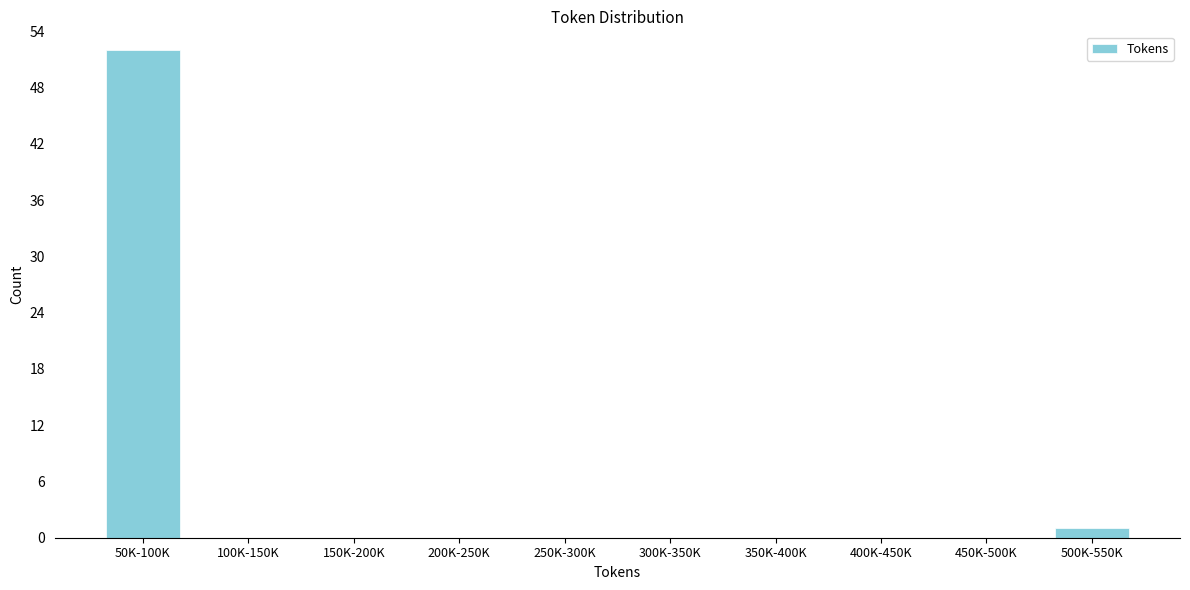

Reading right to left, list all the values displayed in this chart.

500K-550K=1	450K-500K=0	400K-450K=0	350K-400K=0	300K-350K=0	250K-300K=0	200K-250K=0	150K-200K=0	100K-150K=0	50K-100K=52